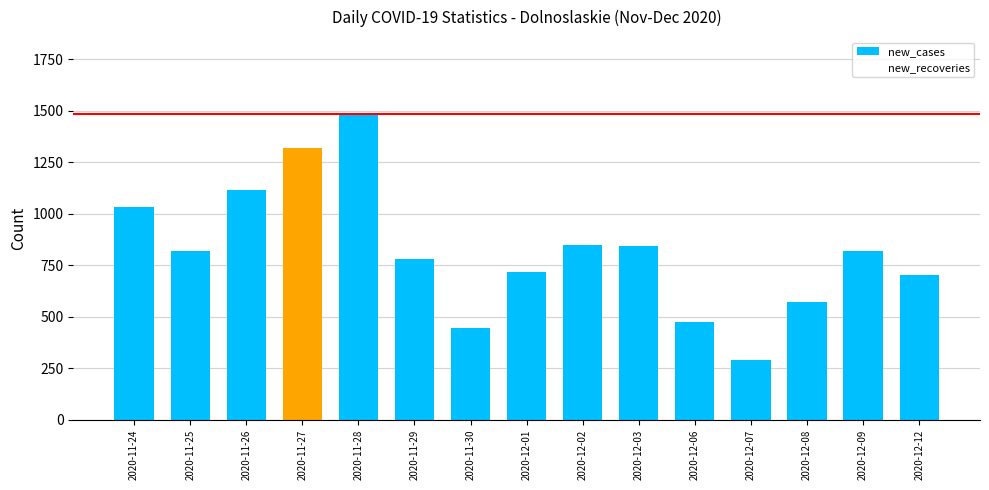

Does the chart contain any negative values?

No